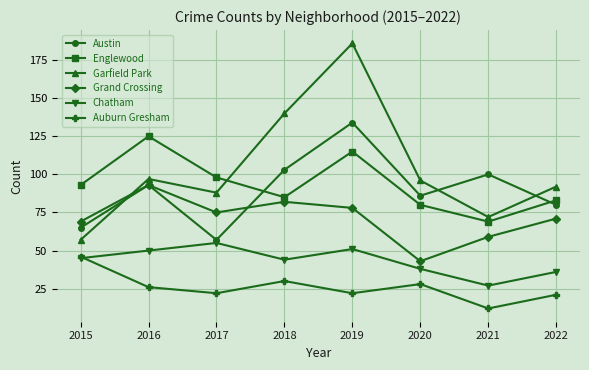

How many series are shown in this chart?

6